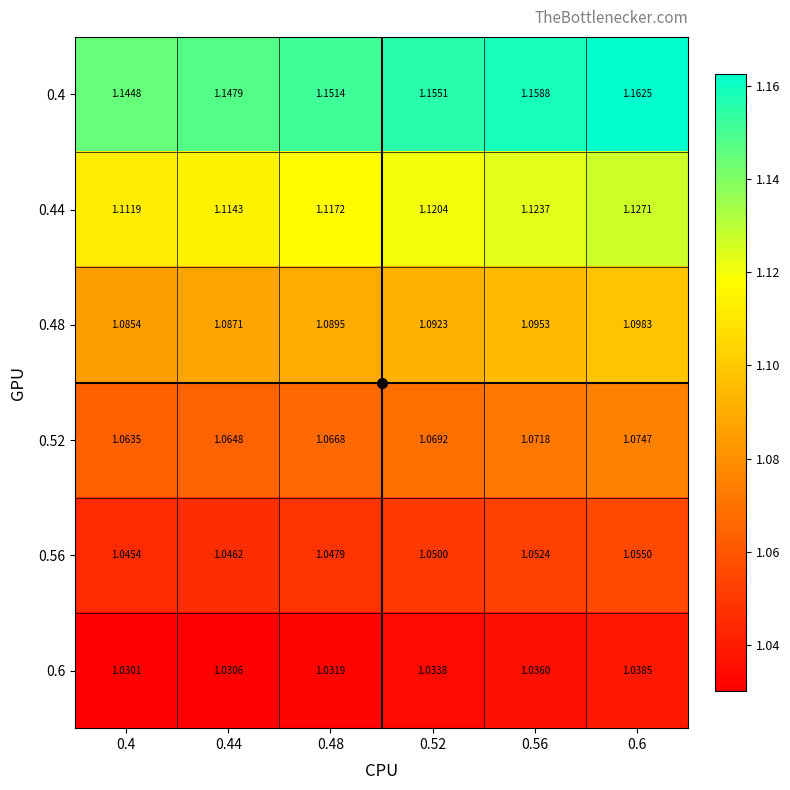

Is the value of 0.4 at 0.44 greater than the value of 0.52 at 0.44?

Yes